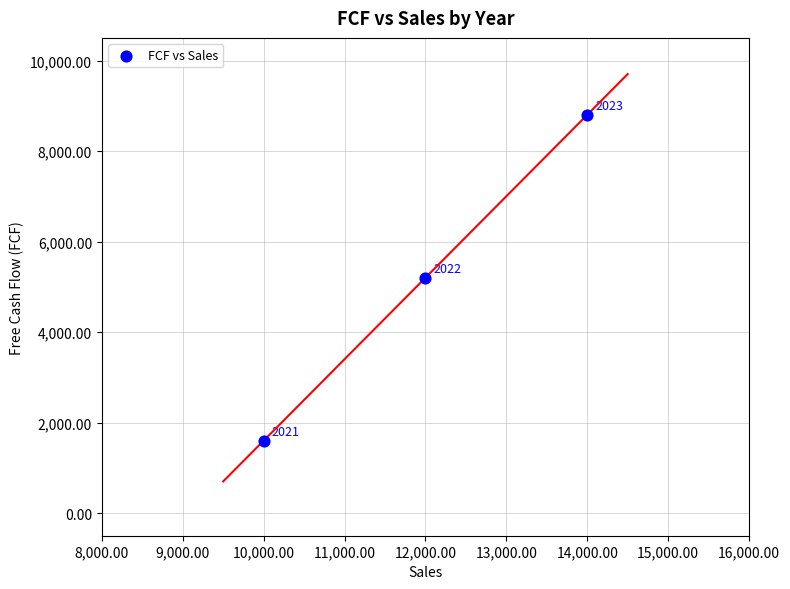

What is the average X value?

12000